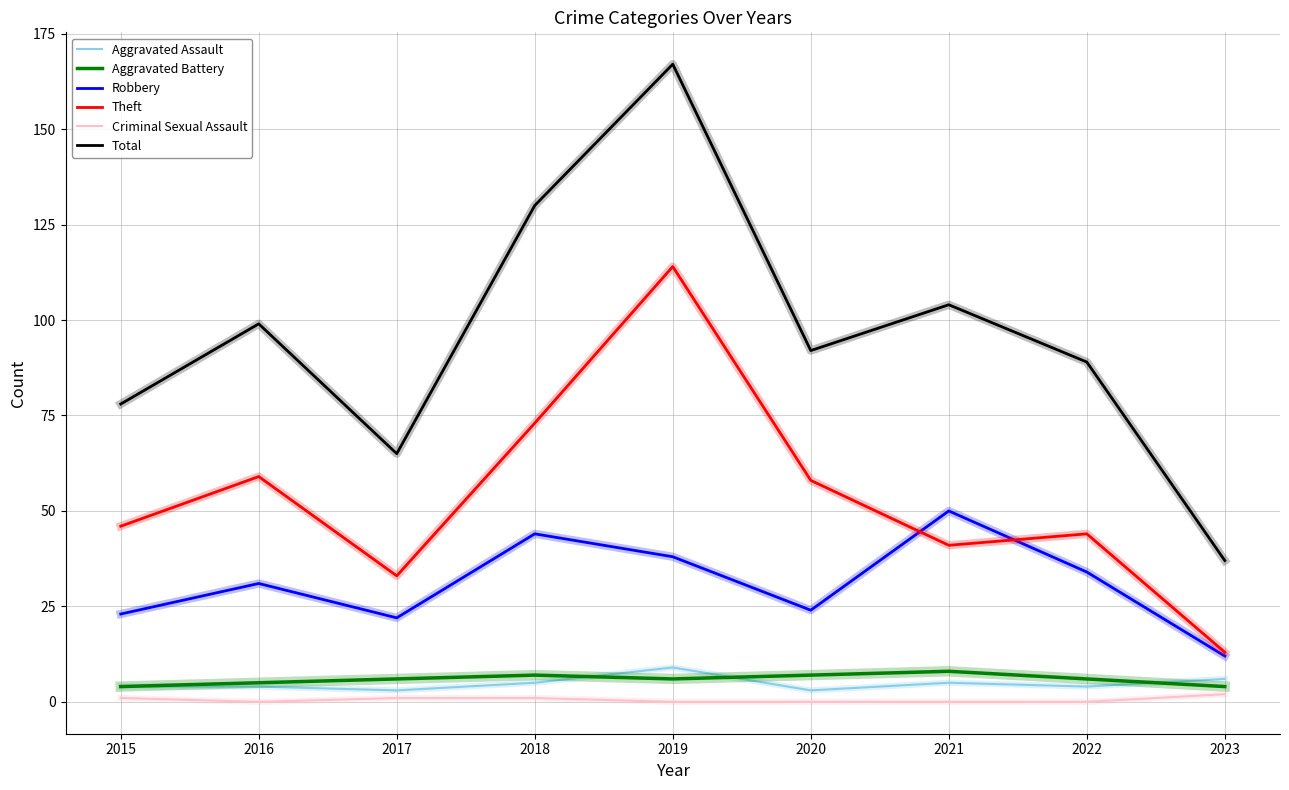

True or false: Aggravated Assault and Criminal Sexual Assault cross at least once.

False